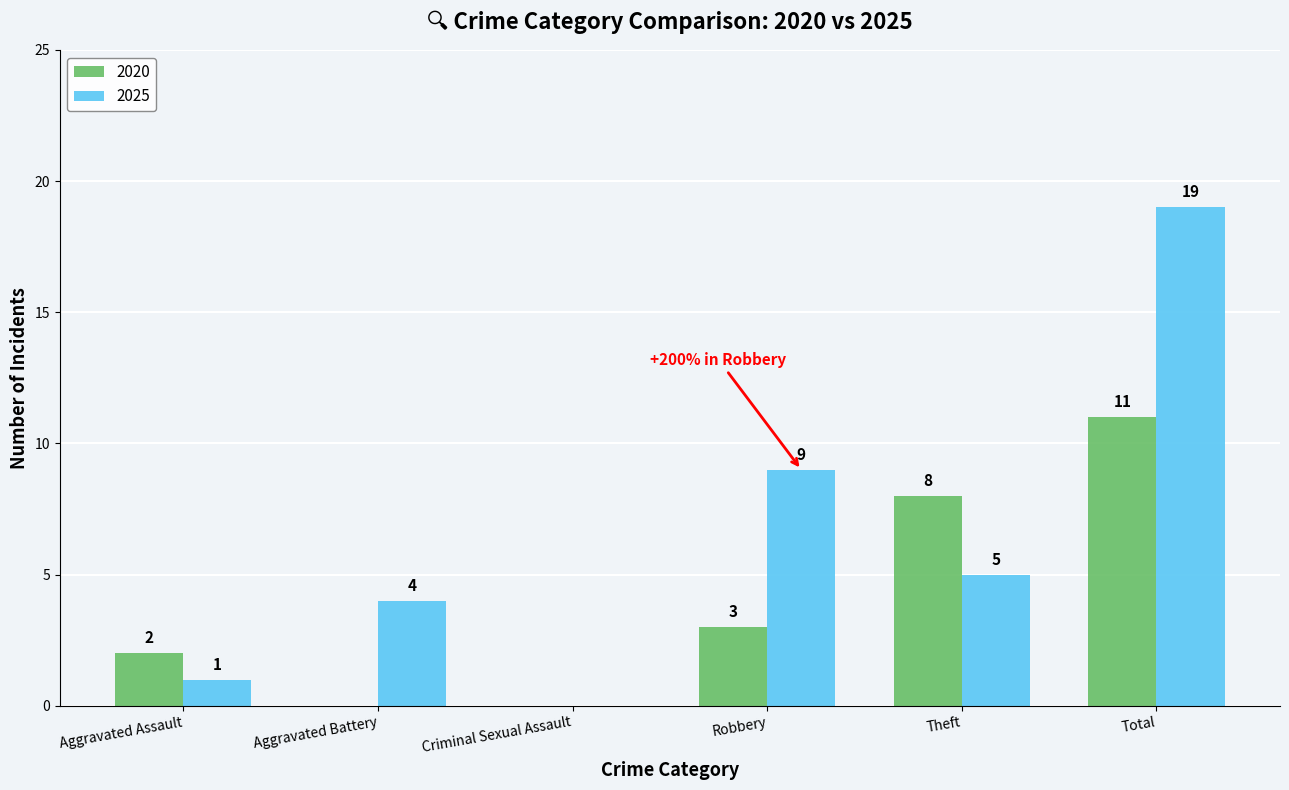

How many distinct data groups are displayed?

2